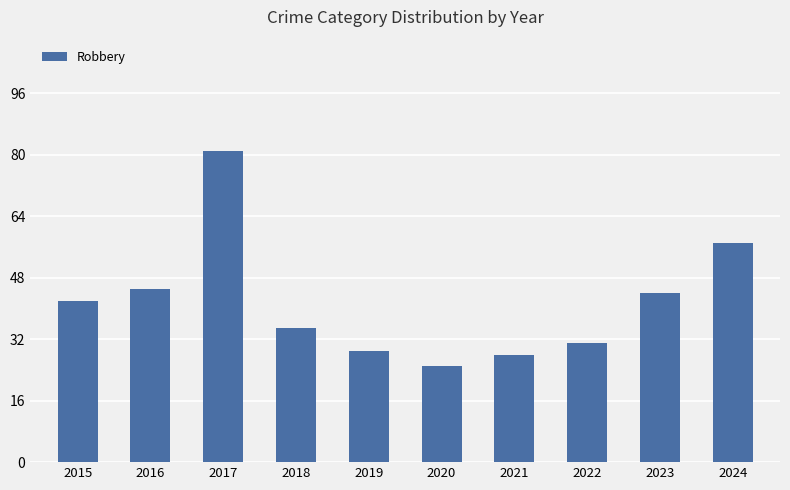

What is the smallest value displayed?

25